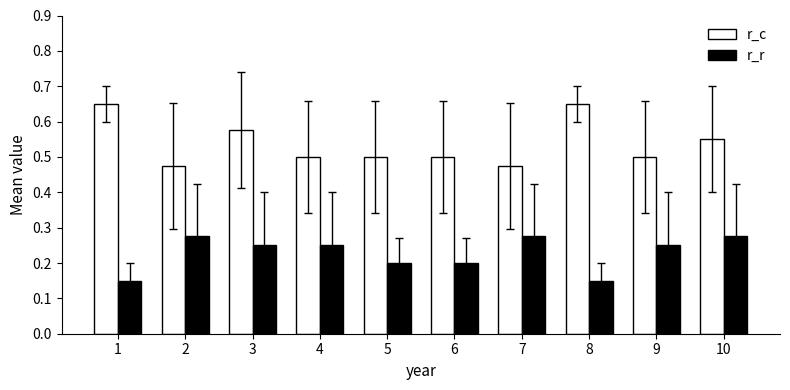

How many r_c values are between 0 and 1?

10